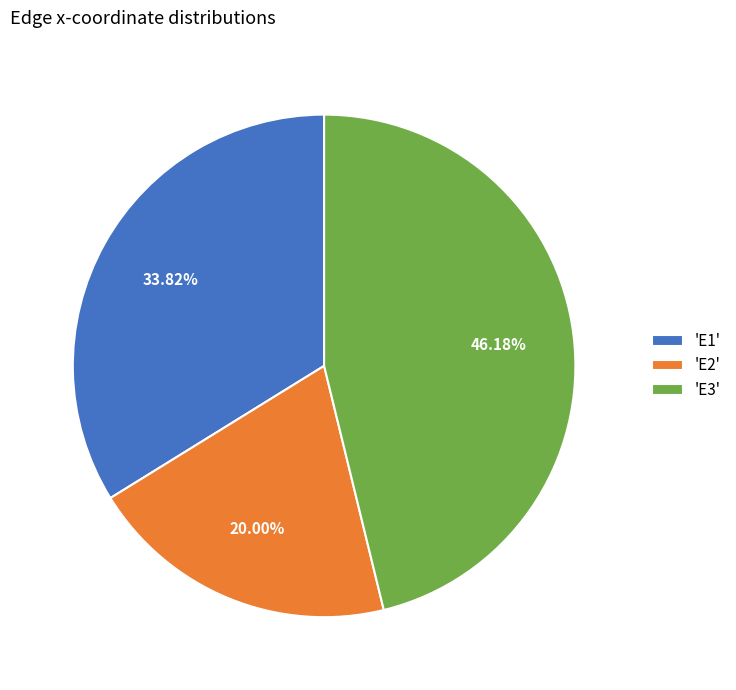

Which has a higher value, 'E2' or 'E3'?

'E3'